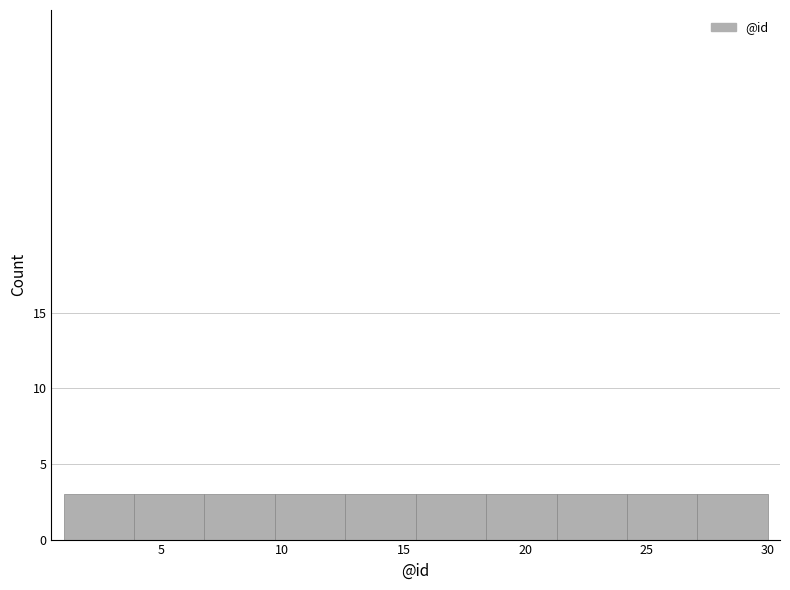

What is the height of the bar covering 21.3 to 24.2 on the x-axis? Neither the bar edges nor the heights are printed on the chart, so give them approximately, as read against the axes.

3